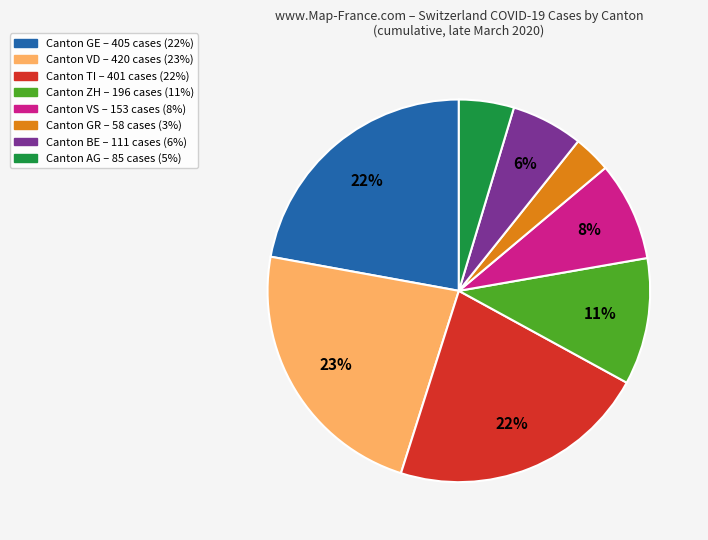

Does any single category account for the majority?

No